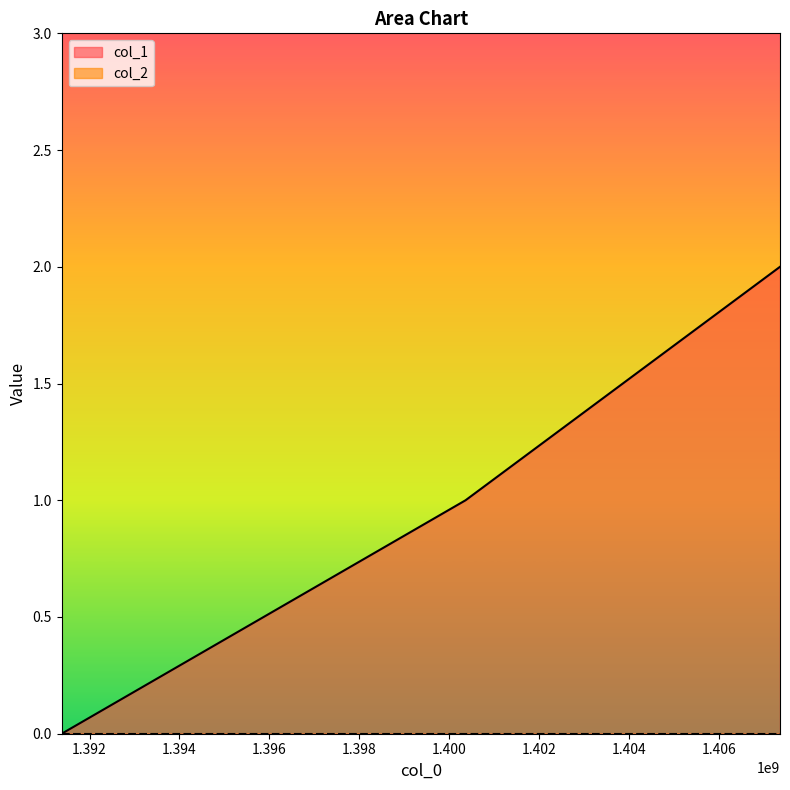

How many values exceed 1?

1